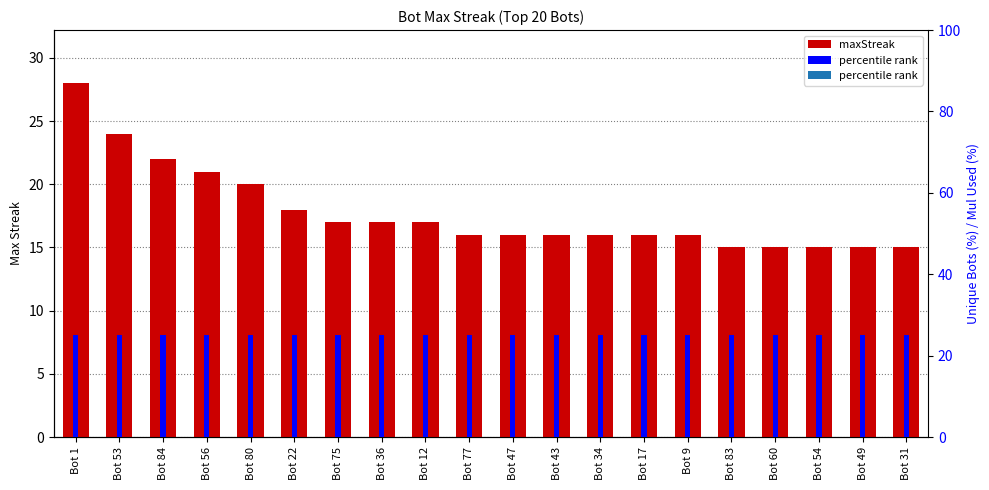

At which label does the data first exceed 16?

Bot 1